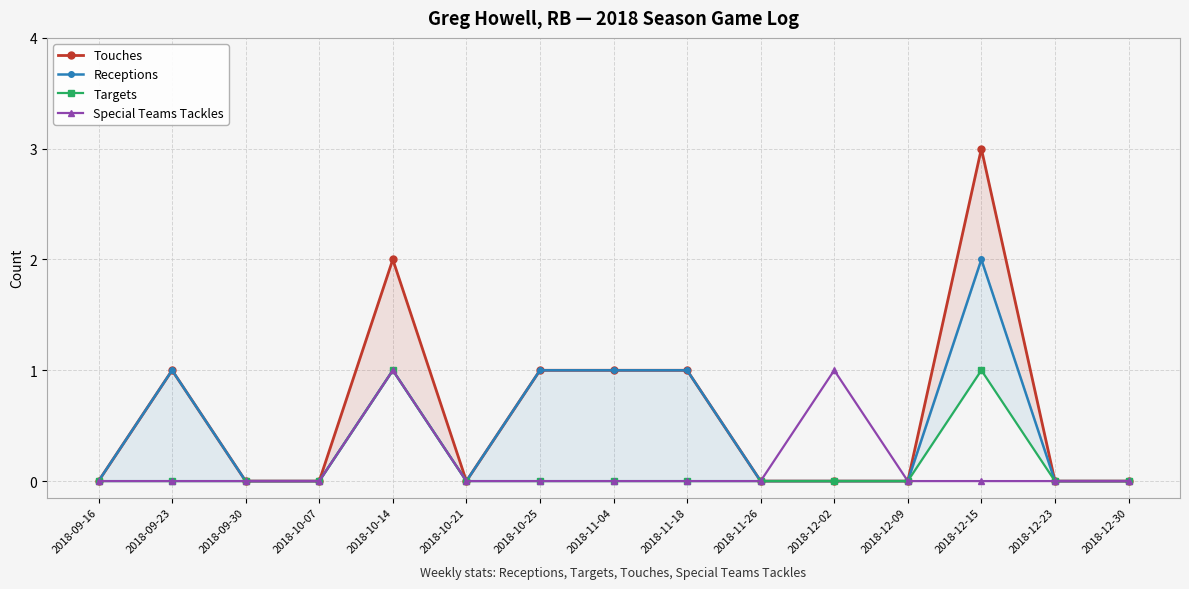

Which series has the largest total across all categories?

Touches